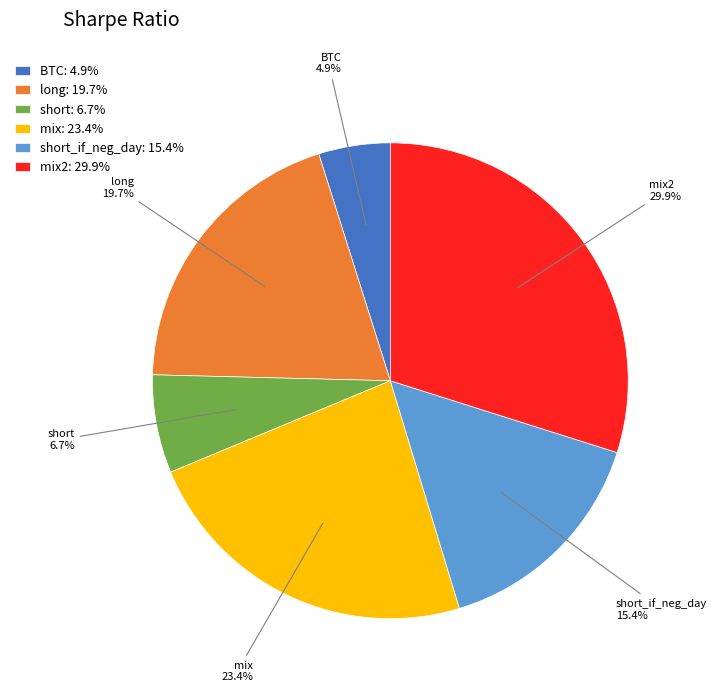

What is the ratio of the value at short to the value at long?

0.3